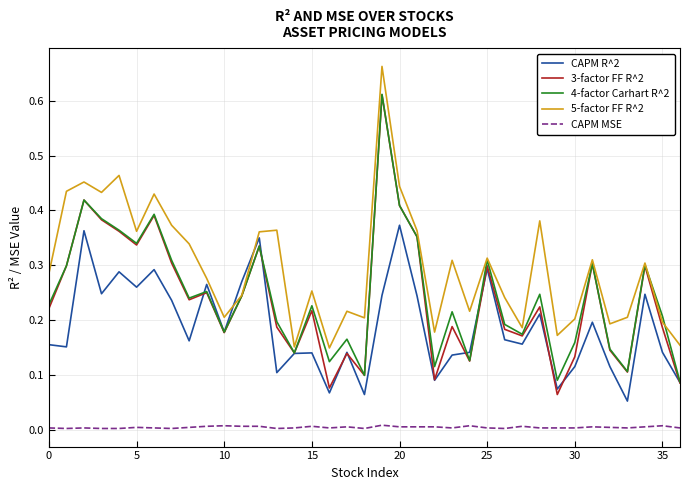

Count the number of data series in this chart.

5